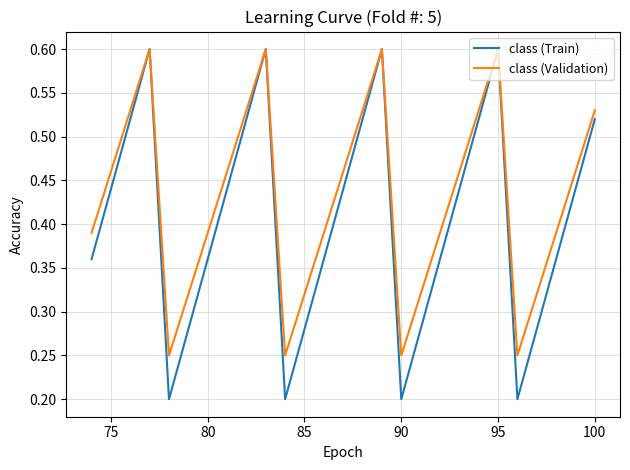

List the series in order of their overall mean, lowest first.

class (Train), class (Validation)